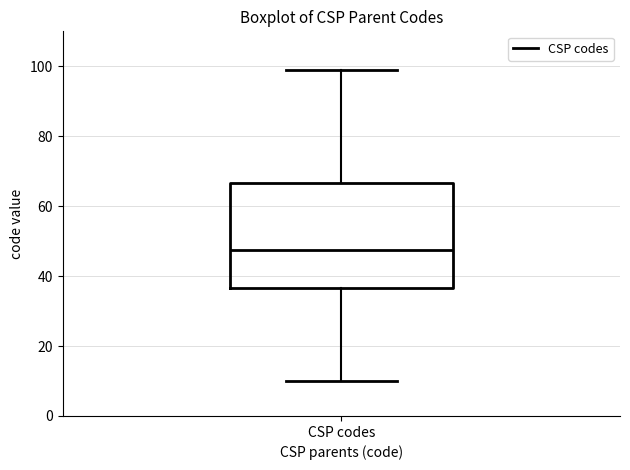

Read this box plot against the y-axis: the position of the median line, the range covered by the box, and the ends of both whiskers. The values are not printed on the chart, so give them approximately, as read against the axis.

median 48, box 36 to 66, whiskers 10 to 100